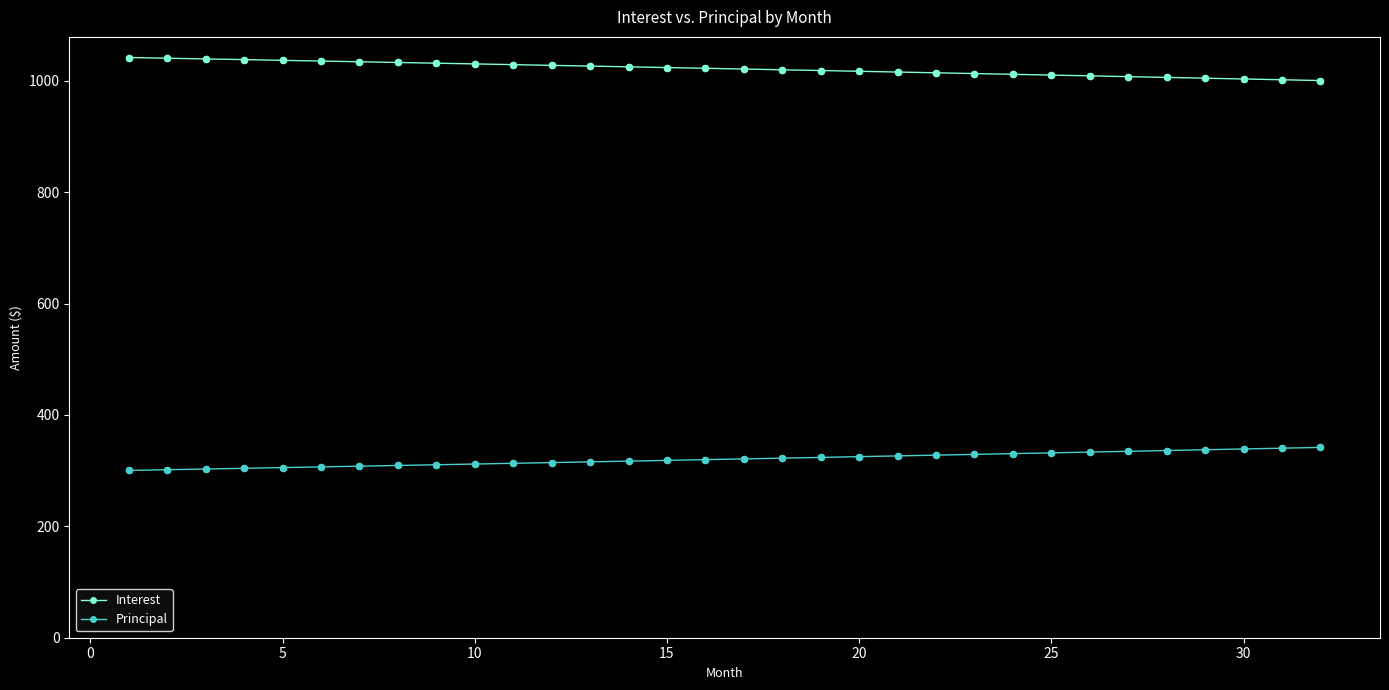

What is the sum of all Principal values?

10259.9